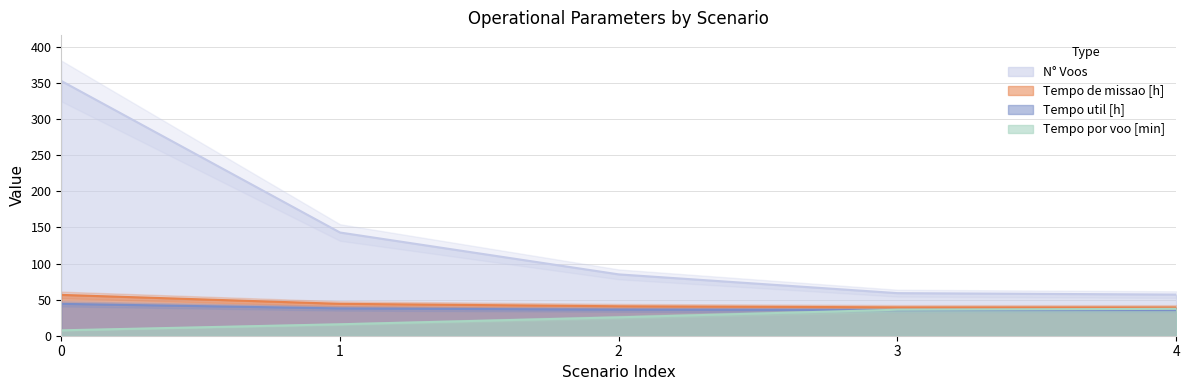

What is the sum of all Tempo por voo [min] values?

122.2